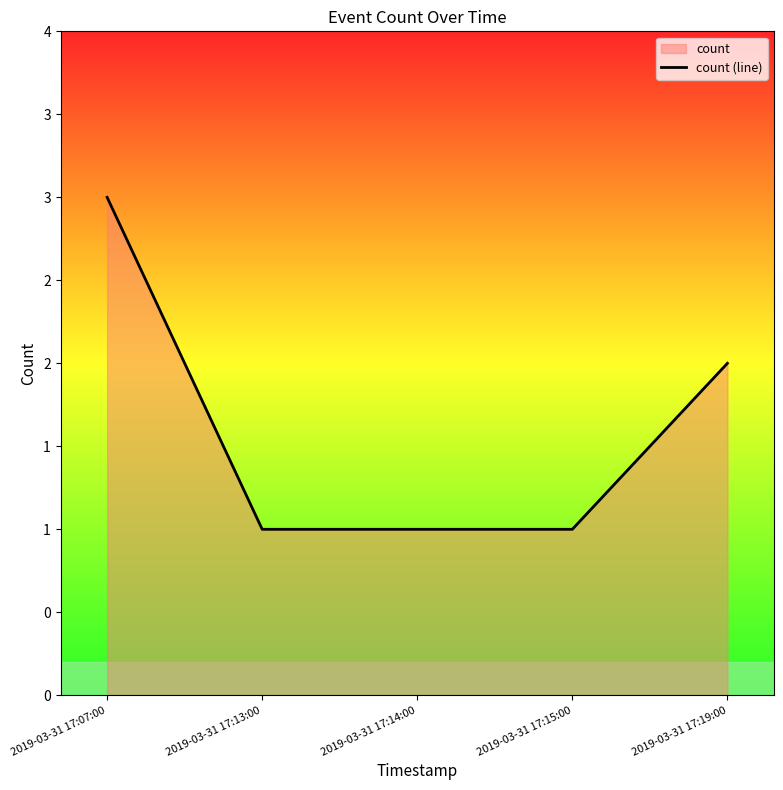

List the labels in order of value, smallest first.

2019-03-31 17:13:00, 2019-03-31 17:14:00, 2019-03-31 17:15:00, 2019-03-31 17:19:00, 2019-03-31 17:07:00